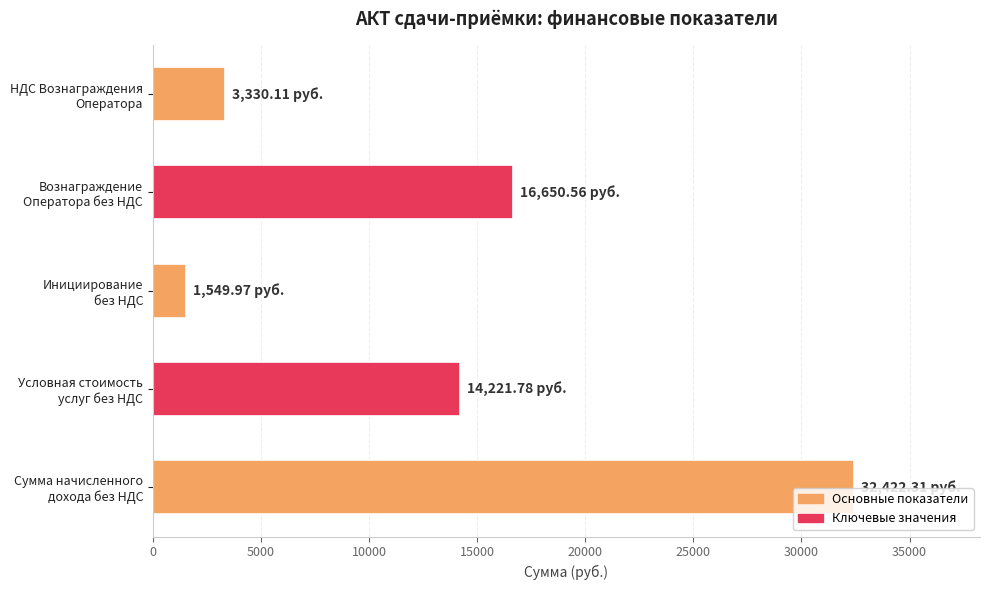

Rank the categories by value from lowest to highest.

Инициирование
без НДС, НДС Вознаграждения
Оператора, Условная стоимость
услуг без НДС, Вознаграждение
Оператора без НДС, Сумма начисленного
дохода без НДС